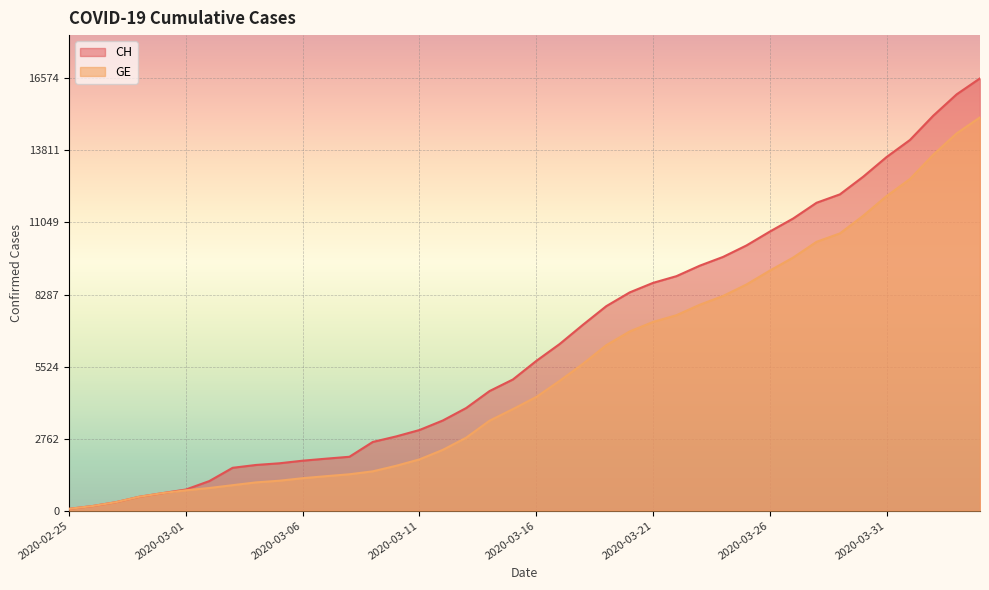

Does the chart display data point markers on the line(s)?

No